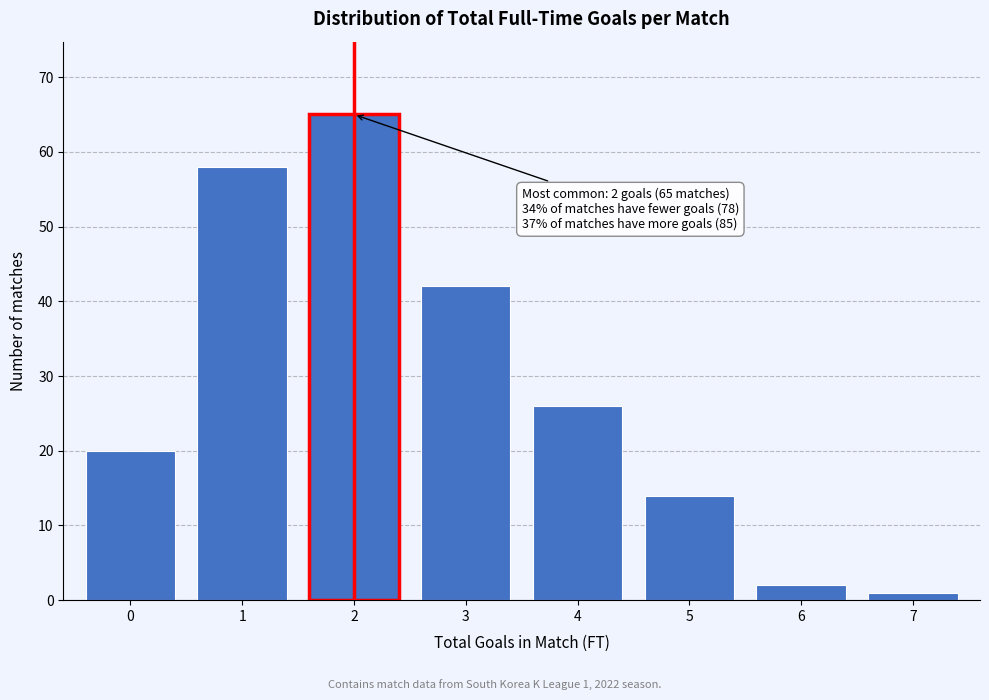

Reading left to right, transcribe all the data shown in this chart.

0=20	1=58	2=65	3=42	4=26	5=14	6=2	7=1